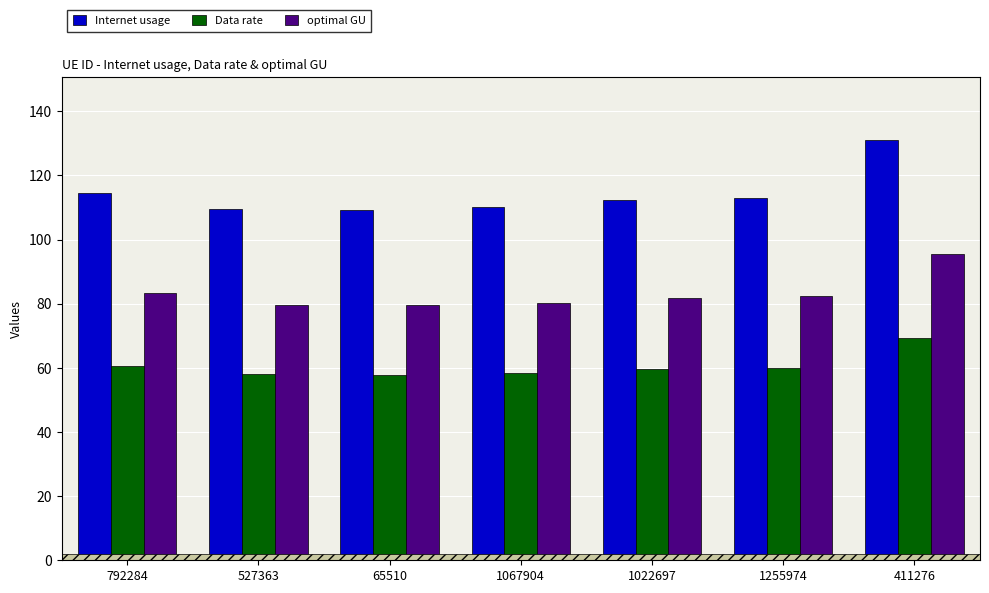

What position from the right is 527363?

6